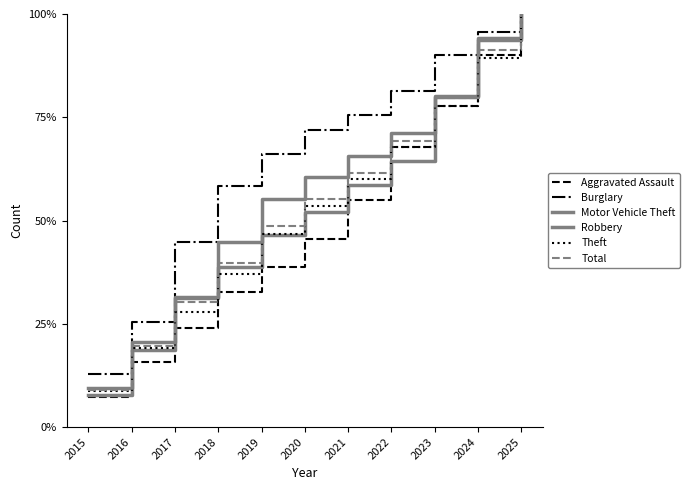

Which series has the largest range (max minus min)?

Aggravated Assault